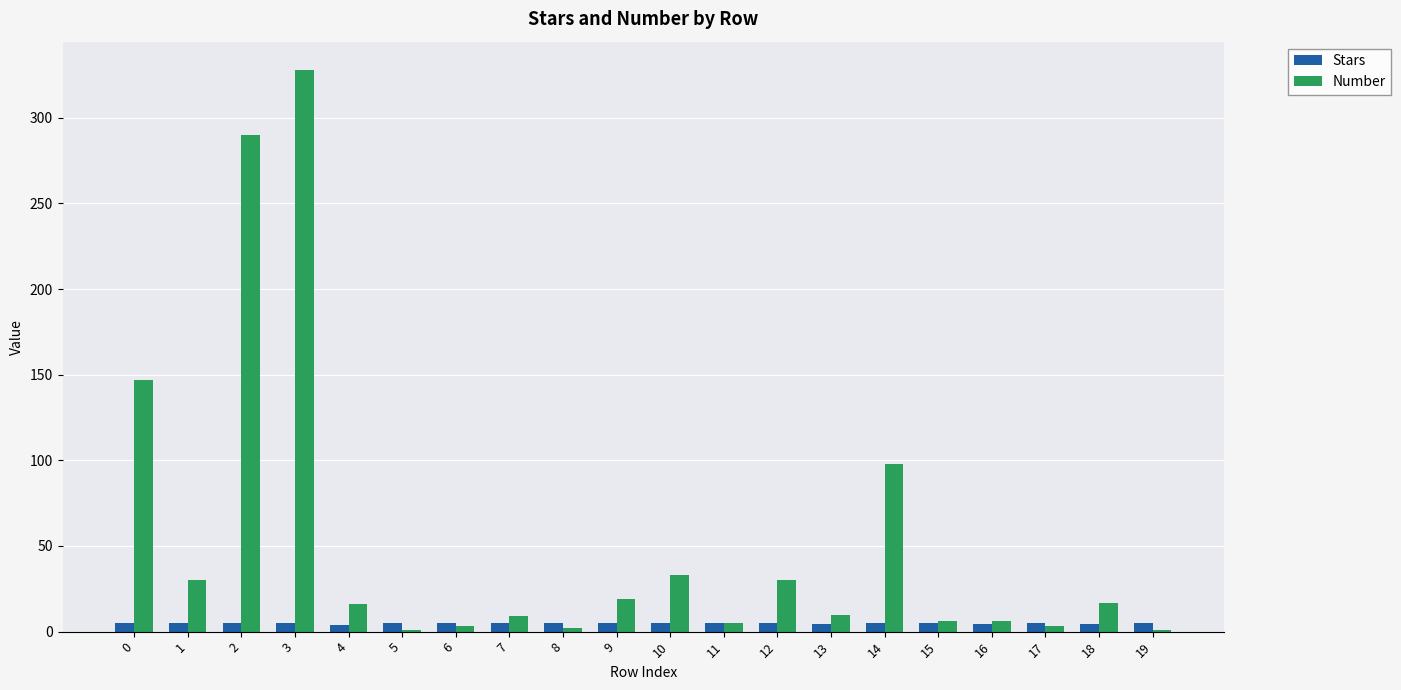

Which series has the largest total across all categories?

Number